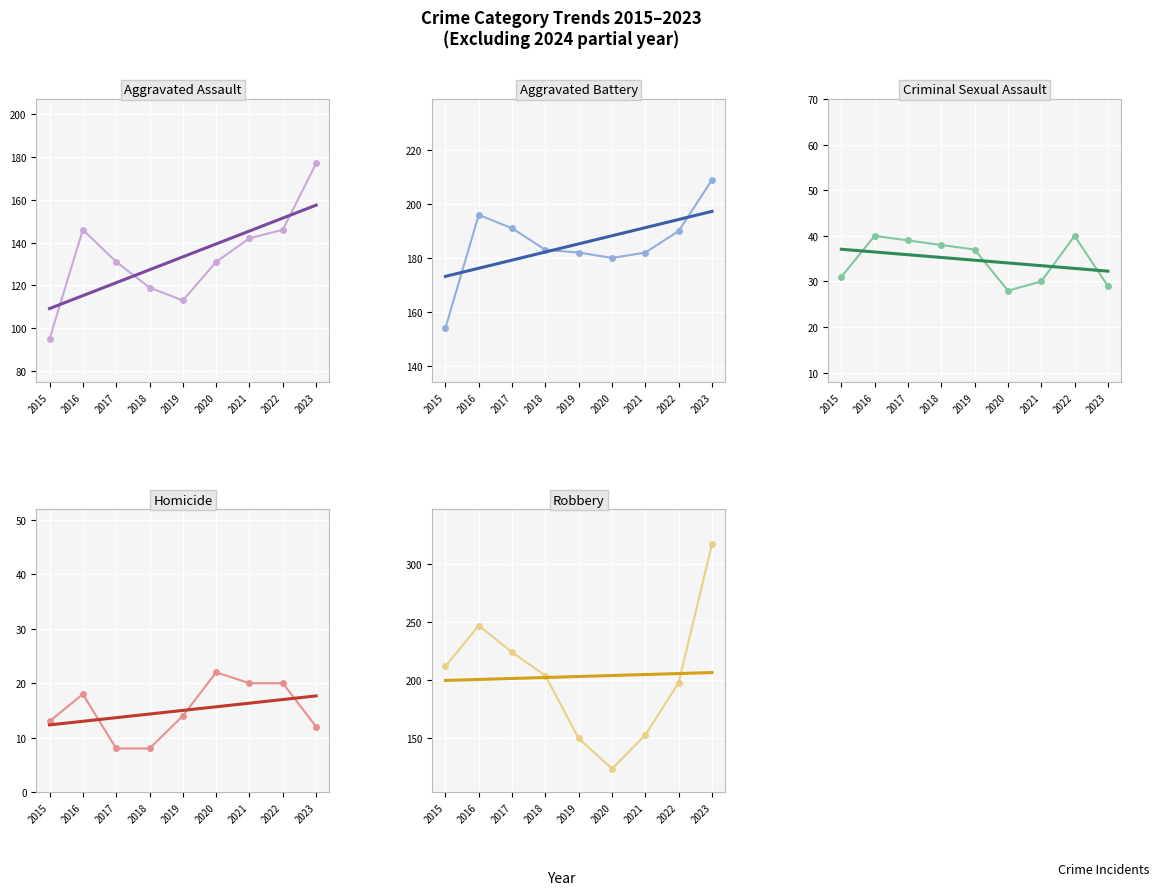

The Homicide series shows 20 at 2022. True or false?

True